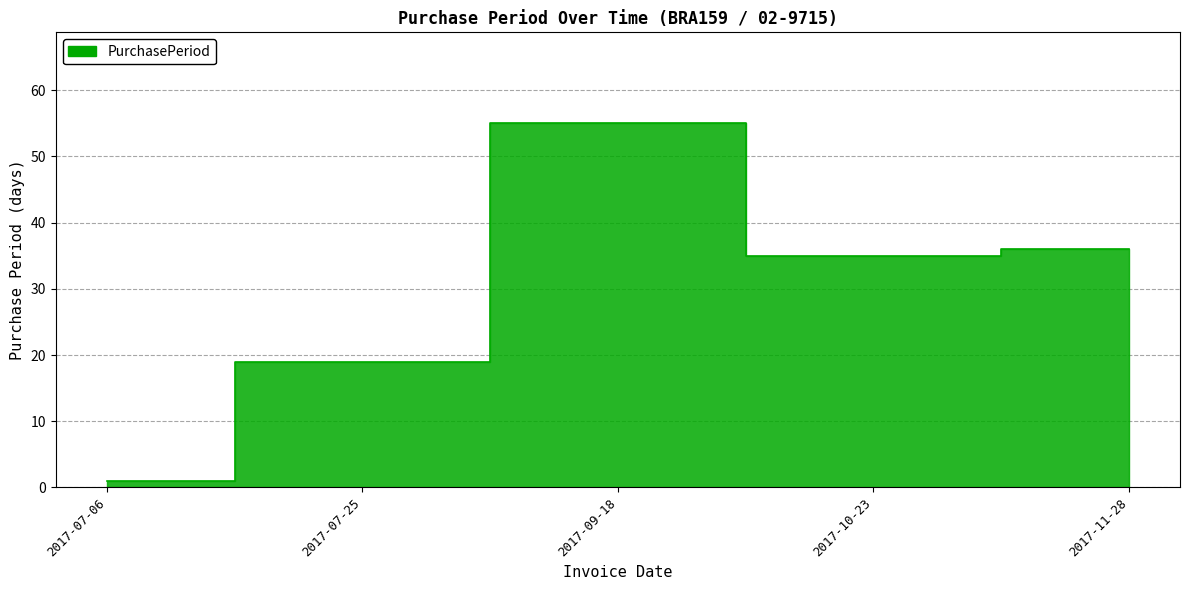

Between 2017-11-28 and 2017-09-18, which is larger?

2017-09-18